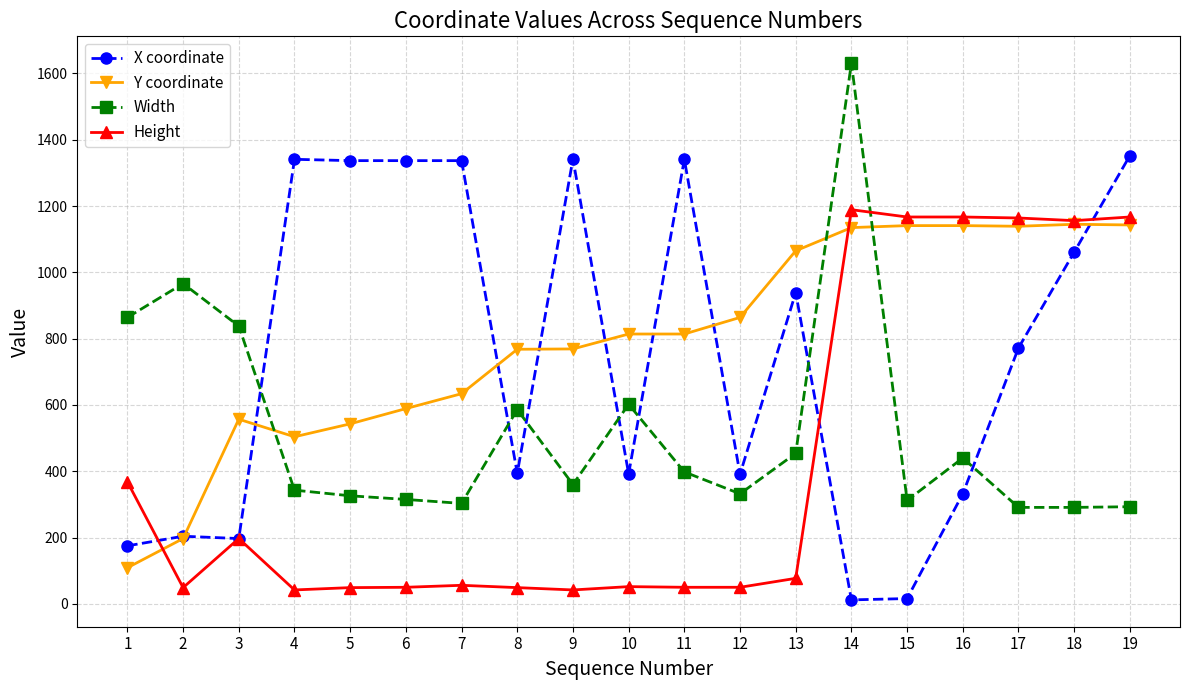

Does the chart have visible grid lines?

Yes